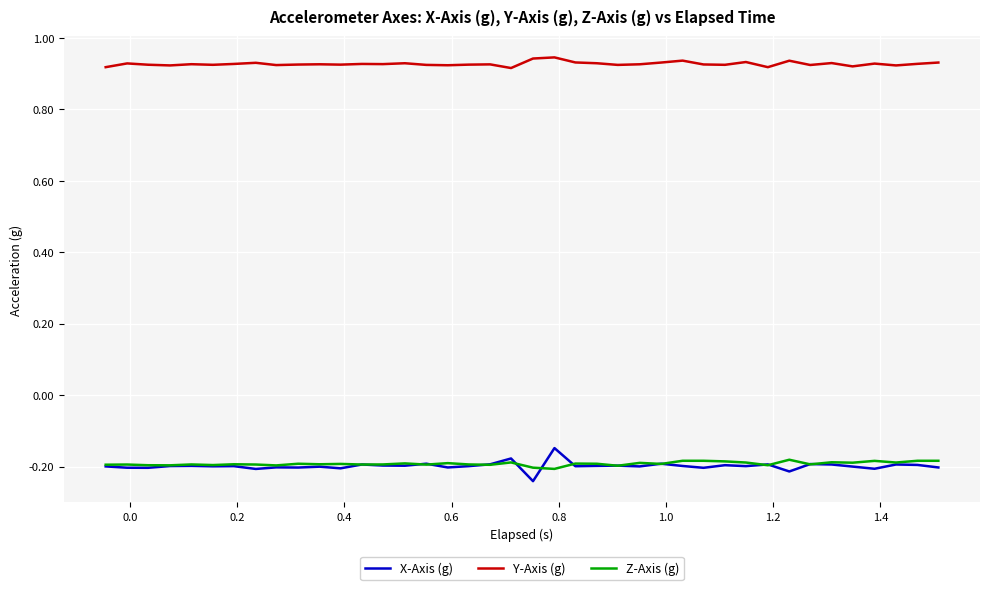

Does the chart have visible grid lines?

Yes